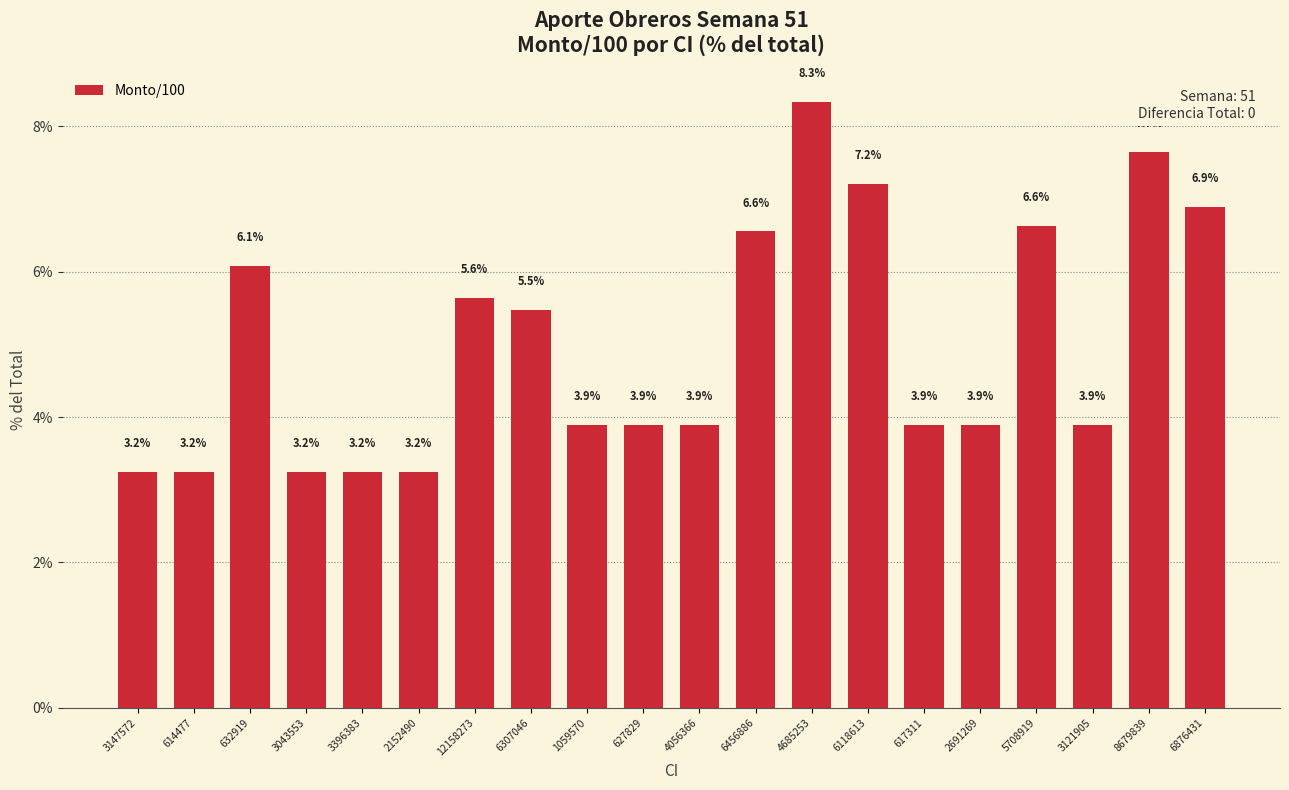

What is the greatest value displayed?

8.3